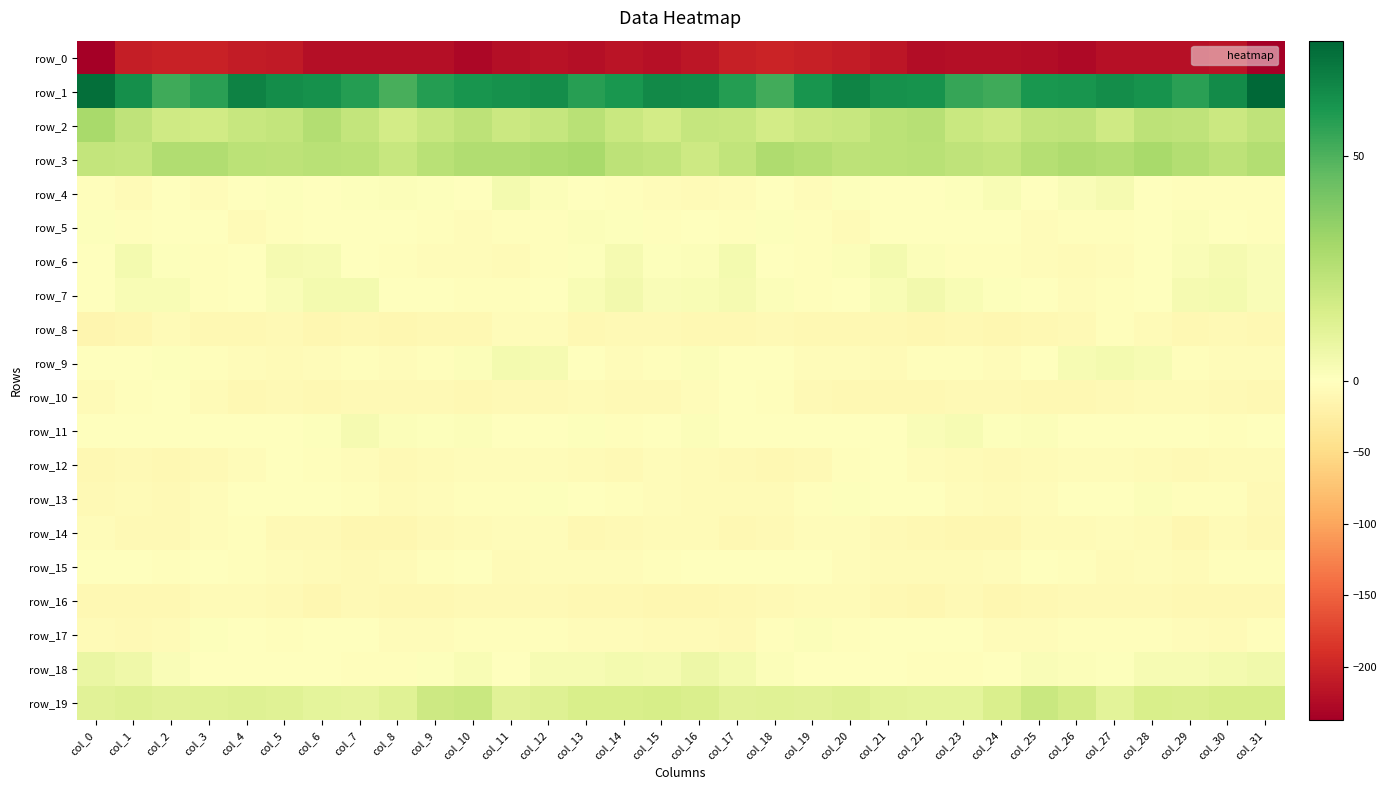

Reading left to right, extract all data points from this chart.

row_0: col_0=-237.6	col_1=-207.6	col_2=-202.5	col_3=-203.2	col_4=-208.2	col_5=-211.1	col_6=-221.6	col_7=-222.5	col_8=-221.2	col_9=-222.5	col_10=-228.4	col_11=-221.8	col_12=-218.7	col_13=-221.3	col_14=-216.4	col_15=-220.0	col_16=-214.0	col_17=-205.5	col_18=-201.7	col_19=-205.5	col_20=-208.5	col_21=-214.8	col_22=-223.1	col_23=-221.7	col_24=-221.1	col_25=-224.4	col_26=-227.8	col_27=-219.1	col_28=-220.3	col_29=-219.7	col_30=-216.5	col_31=-236.9
row_1: col_0=73.2	col_1=63.1	col_2=53.1	col_3=56.9	col_4=66.9	col_5=63.6	col_6=62.4	col_7=58.1	col_8=51.3	col_9=58.3	col_10=61.1	col_11=62.6	col_12=63.8	col_13=57.8	col_14=60.7	col_15=64.9	col_16=64.3	col_17=58.4	col_18=52.4	col_19=61.5	col_20=66.7	col_21=62.4	col_22=62.1	col_23=54.7	col_24=52.9	col_25=60.6	col_26=61.5	col_27=63.5	col_28=62.0	col_29=57.1	col_30=64.5	col_31=75.7
row_2: col_0=29.3	col_1=22.8	col_2=17.8	col_3=17.5	col_4=20.5	col_5=21.7	col_6=26.2	col_7=21.6	col_8=17.1	col_9=20.6	col_10=23.6	col_11=19.0	col_12=20.8	col_13=24.7	col_14=19.7	col_15=17.1	col_16=20.9	col_17=20.3	col_18=16.7	col_19=19.0	col_20=20.6	col_21=23.8	col_22=25.1	col_23=19.6	col_24=17.9	col_25=22.2	col_26=22.9	col_27=18.1	col_28=23.3	col_29=23.0	col_30=19.0	col_31=22.7
row_3: col_0=21.7	col_1=20.8	col_2=26.8	col_3=26.6	col_4=23.8	col_5=23.5	col_6=24.4	col_7=24.0	col_8=20.4	col_9=24.7	col_10=26.6	col_11=26.6	col_12=27.9	col_13=29.2	col_14=23.3	col_15=22.0	col_16=18.5	col_17=22.4	col_18=27.5	col_19=25.8	col_20=23.3	col_21=24.3	col_22=24.3	col_23=22.7	col_24=21.4	col_25=25.8	col_26=27.2	col_27=26.5	col_28=29.4	col_29=26.4	col_30=23.4	col_31=26.2
row_4: col_0=-2.8	col_1=-6.1	col_2=-1.8	col_3=-3.8	col_4=-1.5	col_5=0.8	col_6=-1.0	col_7=0.7	col_8=1.7	col_9=0.9	col_10=-0.3	col_11=4.4	col_12=1.4	col_13=-1.3	col_14=-3.2	col_15=-3.8	col_16=-6.8	col_17=-5.5	col_18=-1.3	col_19=-4.3	col_20=0.7	col_21=-0.1	col_22=-0.5	col_23=1.1	col_24=2.5	col_25=-0.6	col_26=2.1	col_27=3.7	col_28=0.3	col_29=-2.9	col_30=-2.9	col_31=-3.4
row_5: col_0=1.1	col_1=-3.0	col_2=-0.7	col_3=-0.6	col_4=-5.8	col_5=-3.1	col_6=0.3	col_7=-1.0	col_8=-0.7	col_9=-3.0	col_10=-4.0	col_11=-2.4	col_12=-2.2	col_13=1.7	col_14=1.2	col_15=-1.9	col_16=-1.4	col_17=-3.4	col_18=0.6	col_19=-2.5	col_20=-6.0	col_21=-0.7	col_22=-0.7	col_23=-0.6	col_24=-1.0	col_25=-4.0	col_26=-3.2	col_27=-2.5	col_28=-0.8	col_29=1.5	col_30=0.2	col_31=-2.7
row_6: col_0=-1.4	col_1=4.4	col_2=0.8	col_3=-2.5	col_4=0.0	col_5=4.0	col_6=3.3	col_7=-1.6	col_8=-3.3	col_9=-4.3	col_10=-5.0	col_11=-5.6	col_12=-3.2	col_13=0.9	col_14=4.0	col_15=0.8	col_16=1.7	col_17=4.2	col_18=-1.2	col_19=-1.9	col_20=1.5	col_21=4.7	col_22=1.3	col_23=-2.7	col_24=-3.3	col_25=-4.7	col_26=-5.7	col_27=-5.2	col_28=-1.7	col_29=2.3	col_30=4.0	col_31=2.2
row_7: col_0=0.1	col_1=2.8	col_2=2.9	col_3=-1.9	col_4=-1.4	col_5=1.9	col_6=4.5	col_7=4.2	col_8=0.6	col_9=-0.2	col_10=-3.4	col_11=-3.5	col_12=-1.1	col_13=2.7	col_14=5.0	col_15=2.3	col_16=2.4	col_17=3.7	col_18=1.2	col_19=-2.7	col_20=-0.1	col_21=2.9	col_22=5.2	col_23=2.6	col_24=0.7	col_25=-1.6	col_26=-4.1	col_27=-3.2	col_28=0.4	col_29=4.1	col_30=4.6	col_31=2.2
row_8: col_0=-14.8	col_1=-12.1	col_2=-7.3	col_3=-9.6	col_4=-10.0	col_5=-8.8	col_6=-12.8	col_7=-10.6	col_8=-11.8	col_9=-10.4	col_10=-10.0	col_11=-4.4	col_12=-4.6	col_13=-10.3	col_14=-8.8	col_15=-8.5	col_16=-10.9	col_17=-9.5	col_18=-7.8	col_19=-10.2	col_20=-9.3	col_21=-9.9	col_22=-12.9	col_23=-10.1	col_24=-11.8	col_25=-10.0	col_26=-8.6	col_27=-3.1	col_28=-7.1	col_29=-10.3	col_30=-8.5	col_31=-9.4
row_9: col_0=-1.7	col_1=-0.6	col_2=0.9	col_3=-2.5	col_4=-4.8	col_5=-5.8	col_6=-4.5	col_7=-2.0	col_8=-4.7	col_9=-2.4	col_10=1.4	col_11=4.3	col_12=3.8	col_13=-0.6	col_14=-5.1	col_15=-2.3	col_16=1.2	col_17=0.1	col_18=0.3	col_19=-3.8	col_20=-5.2	col_21=-6.1	col_22=-2.9	col_23=-2.7	col_24=-4.2	col_25=-1.4	col_26=3.4	col_27=4.2	col_28=3.0	col_29=-3.1	col_30=-5.1	col_31=-3.8
row_10: col_0=-7.4	col_1=-2.1	col_2=-1.3	col_3=-7.2	col_4=-11.1	col_5=-9.1	col_6=-10.5	col_7=-8.1	col_8=-8.7	col_9=-8.5	col_10=-10.4	col_11=-8.6	col_12=-7.5	col_13=-6.7	col_14=-8.1	col_15=-8.7	col_16=-4.6	col_17=-0.6	col_18=-3.2	col_19=-9.0	col_20=-10.8	col_21=-9.6	col_22=-9.9	col_23=-7.9	col_24=-8.4	col_25=-9.4	col_26=-10.0	col_27=-8.1	col_28=-7.3	col_29=-7.1	col_30=-8.6	col_31=-10.0
row_11: col_0=-1.7	col_1=-0.5	col_2=-0.8	col_3=-0.6	col_4=-1.5	col_5=-0.2	col_6=1.1	col_7=3.7	col_8=1.4	col_9=0.8	col_10=1.7	col_11=-0.9	col_12=-0.7	col_13=0.6	col_14=-2.7	col_15=0.4	col_16=1.6	col_17=-0.3	col_18=-0.6	col_19=-0.7	col_20=-1.3	col_21=0.0	col_22=2.1	col_23=3.4	col_24=1.0	col_25=1.3	col_26=0.5	col_27=-1.3	col_28=0.3	col_29=-1.1	col_30=-2.0	col_31=-0.0
row_12: col_0=-10.2	col_1=-9.1	col_2=-9.5	col_3=-9.1	col_4=-3.9	col_5=-0.8	col_6=-2.8	col_7=-5.4	col_8=-9.1	col_9=-6.6	col_10=-5.3	col_11=-4.5	col_12=-5.2	col_13=-6.7	col_14=-7.6	col_15=-5.4	col_16=-6.4	col_17=-8.6	col_18=-9.8	col_19=-7.6	col_20=-2.0	col_21=-1.2	col_22=-3.8	col_23=-7.2	col_24=-8.3	col_25=-5.8	col_26=-5.1	col_27=-4.7	col_28=-5.8	col_29=-7.8	col_30=-7.2	col_31=-6.3
row_13: col_0=-8.6	col_1=-6.0	col_2=-7.9	col_3=-4.9	col_4=0.1	col_5=0.5	col_6=-0.5	col_7=-2.2	col_8=-6.9	col_9=-4.8	col_10=-2.2	col_11=-1.9	col_12=0.9	col_13=0.0	col_14=-2.5	col_15=-4.9	col_16=-6.4	col_17=-6.5	col_18=-7.3	col_19=-3.1	col_20=1.1	col_21=-0.0	col_22=-1.0	col_23=-4.2	col_24=-6.1	col_25=-4.1	col_26=-1.6	col_27=-1.4	col_28=1.7	col_29=-2.0	col_30=-3.3	col_31=-7.9
row_14: col_0=-4.7	col_1=-8.3	col_2=-9.1	col_3=-5.4	col_4=-3.5	col_5=-7.5	col_6=-9.3	col_7=-12.3	col_8=-12.5	col_9=-8.4	col_10=-6.0	col_11=-5.0	col_12=-5.4	col_13=-10.9	col_14=-8.1	col_15=-5.8	col_16=-6.9	col_17=-9.4	col_18=-7.8	col_19=-4.3	col_20=-4.6	col_21=-8.5	col_22=-10.4	col_23=-12.6	col_24=-11.2	col_25=-6.9	col_26=-6.0	col_27=-4.4	col_28=-7.3	col_29=-11.4	col_30=-7.1	col_31=-10.4
row_15: col_0=-0.1	col_1=-1.1	col_2=-2.1	col_3=-0.9	col_4=-3.2	col_5=-5.2	col_6=-7.1	col_7=-7.6	col_8=-6.8	col_9=-2.3	col_10=-1.6	col_11=-6.5	col_12=-4.5	col_13=-5.5	col_14=-4.0	col_15=-3.2	col_16=-1.8	col_17=-1.7	col_18=-1.5	col_19=-1.5	col_20=-4.2	col_21=-5.9	col_22=-7.4	col_23=-7.3	col_24=-5.1	col_25=-1.6	col_26=-3.5	col_27=-6.2	col_28=-4.1	col_29=-5.9	col_30=-3.4	col_31=-2.8
row_16: col_0=-10.4	col_1=-10.3	col_2=-9.3	col_3=-6.8	col_4=-6.2	col_5=-8.0	col_6=-12.1	col_7=-8.8	col_8=-11.1	col_9=-10.7	col_10=-7.9	col_11=-8.3	col_12=-7.7	col_13=-9.8	col_14=-9.9	col_15=-11.4	col_16=-12.2	col_17=-10.1	col_18=-8.5	col_19=-6.2	col_20=-6.7	col_21=-9.7	col_22=-11.2	col_23=-8.7	col_24=-11.6	col_25=-9.7	col_26=-7.8	col_27=-7.9	col_28=-8.6	col_29=-10.0	col_30=-10.0	col_31=-9.5
row_17: col_0=-5.8	col_1=-7.6	col_2=-5.8	col_3=0.7	col_4=-0.6	col_5=-2.2	col_6=-1.0	col_7=-1.1	col_8=-4.5	col_9=-5.2	col_10=-2.9	col_11=-2.5	col_12=-3.5	col_13=-4.3	col_14=-5.5	col_15=-6.9	col_16=-6.9	col_17=-7.8	col_18=-3.1	col_19=1.5	col_20=-2.1	col_21=-1.6	col_22=-1.0	col_23=-1.7	col_24=-5.3	col_25=-4.7	col_26=-2.1	col_27=-3.2	col_28=-3.5	col_29=-4.8	col_30=-5.8	col_31=-3.3
row_18: col_0=7.7	col_1=6.1	col_2=2.2	col_3=0.0	col_4=0.4	col_5=-0.3	col_6=-0.7	col_7=-3.1	col_8=-2.7	col_9=1.2	col_10=2.4	col_11=0.3	col_12=3.0	col_13=3.3	col_14=4.3	col_15=4.1	col_16=6.8	col_17=4.6	col_18=1.6	col_19=-0.4	col_20=0.4	col_21=-0.3	col_22=-1.9	col_23=-2.9	col_24=-1.5	col_25=2.3	col_26=1.2	col_27=0.9	col_28=3.5	col_29=3.3	col_30=4.6	col_31=5.7
row_19: col_0=11.3	col_1=12.5	col_2=11.6	col_3=11.8	col_4=12.9	col_5=12.0	col_6=10.3	col_7=10.0	col_8=12.0	col_9=18.3	col_10=20.1	col_11=11.6	col_12=13.0	col_13=15.2	col_14=14.9	col_15=15.6	col_16=14.8	col_17=11.8	col_18=12.3	col_19=11.8	col_20=12.8	col_21=11.2	col_22=10.4	col_23=10.2	col_24=14.6	col_25=19.8	col_26=17.1	col_27=10.7	col_28=15.0	col_29=14.2	col_30=15.9	col_31=15.9